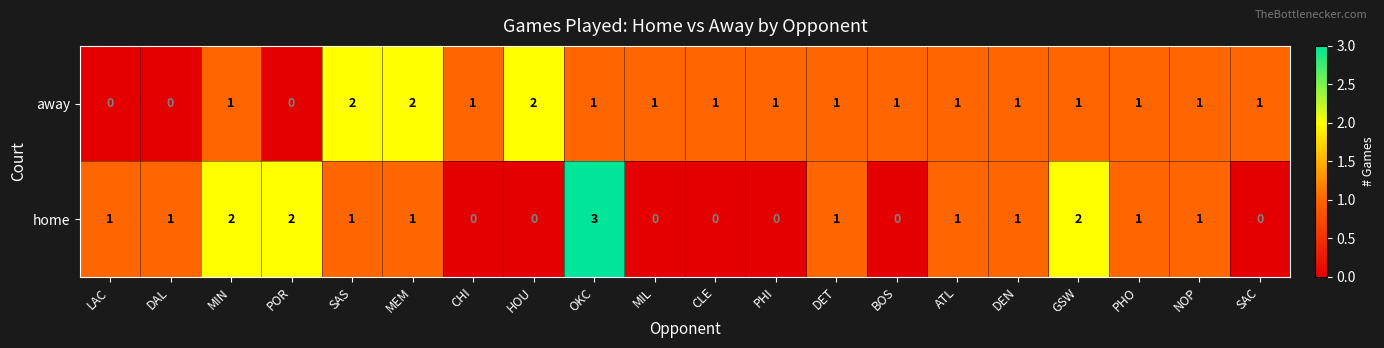

Which series has the widest spread of values?

home